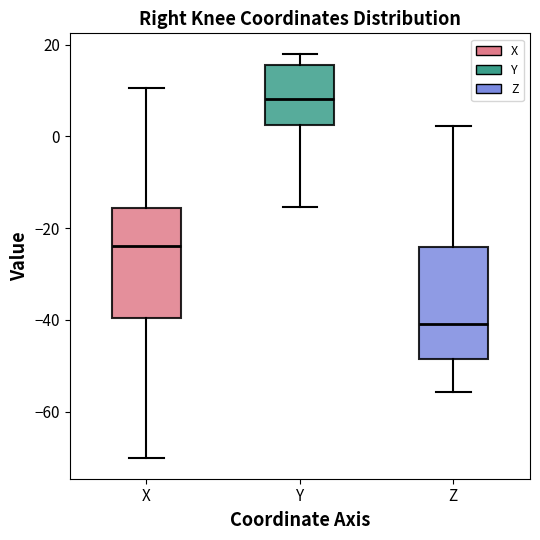

Which box's median line is the lowest?

Z